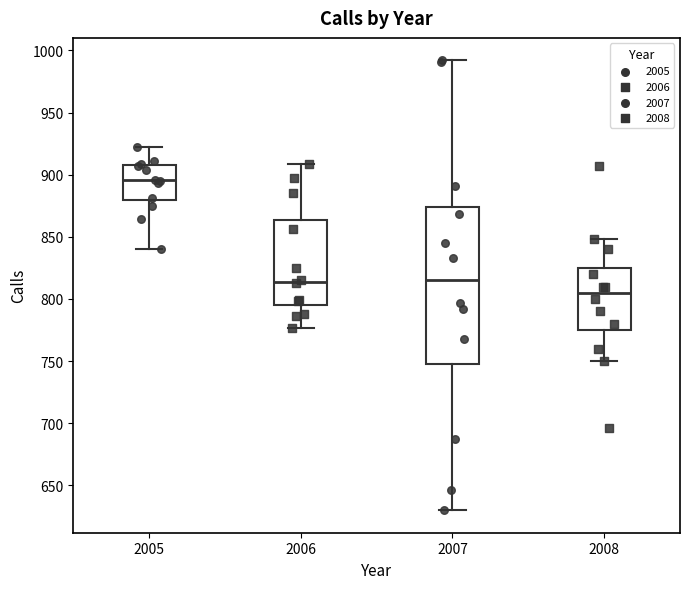

Which box's median line is the lowest?

2008